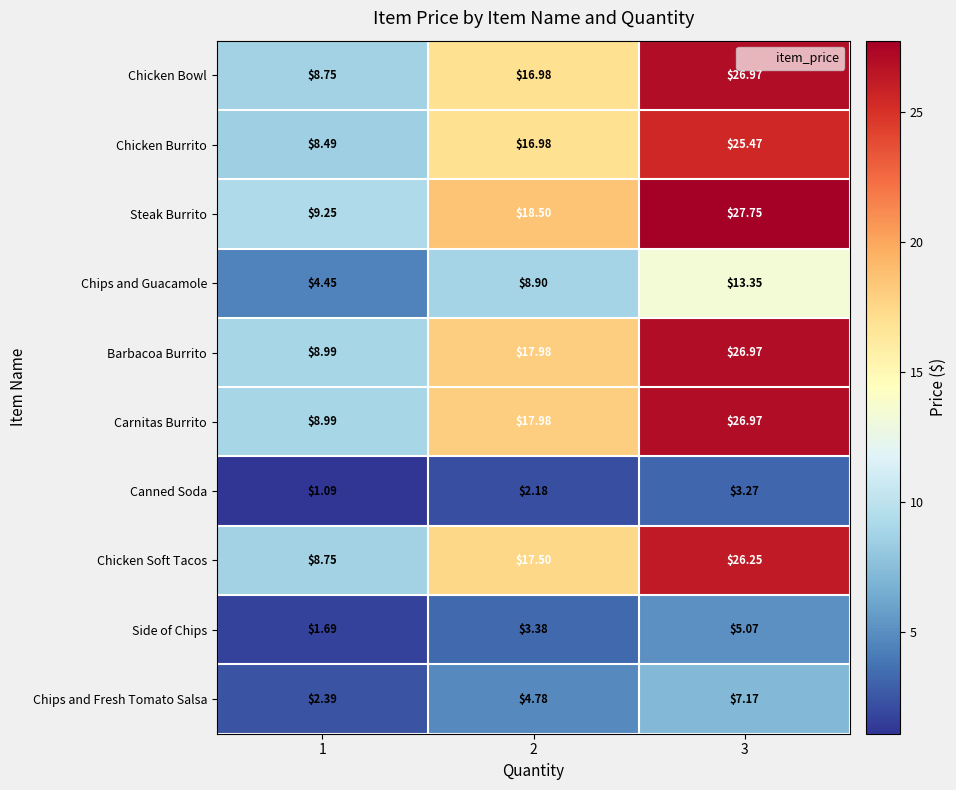

Is the value of Barbacoa Burrito at 3 greater than the value of Carnitas Burrito at 1?

Yes